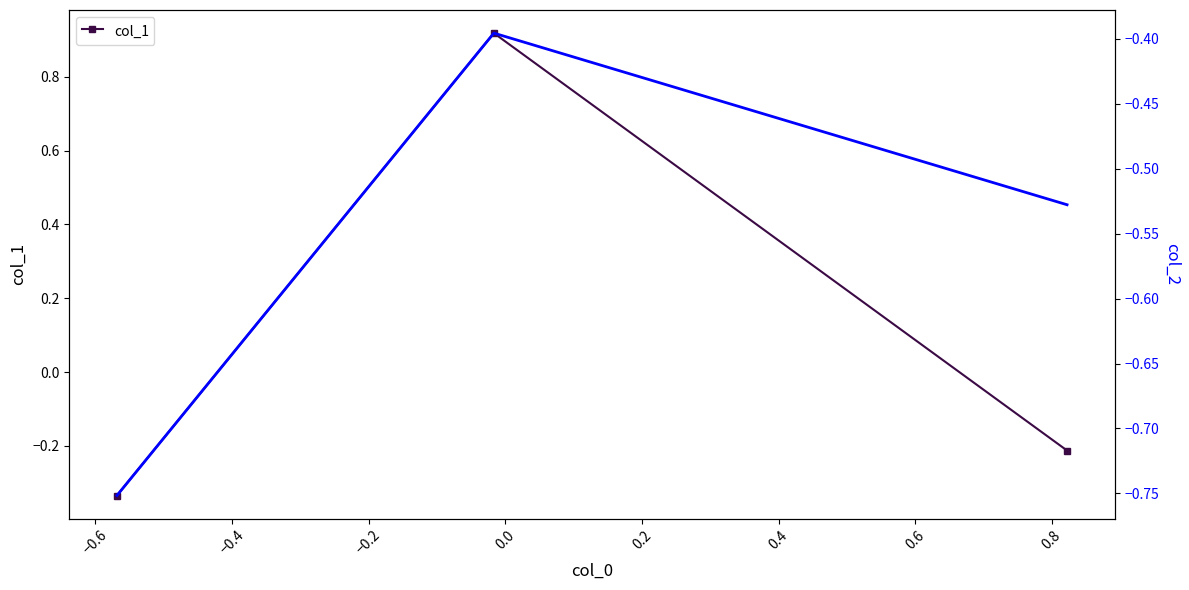

What is the highest value of the col_1 series?

0.9